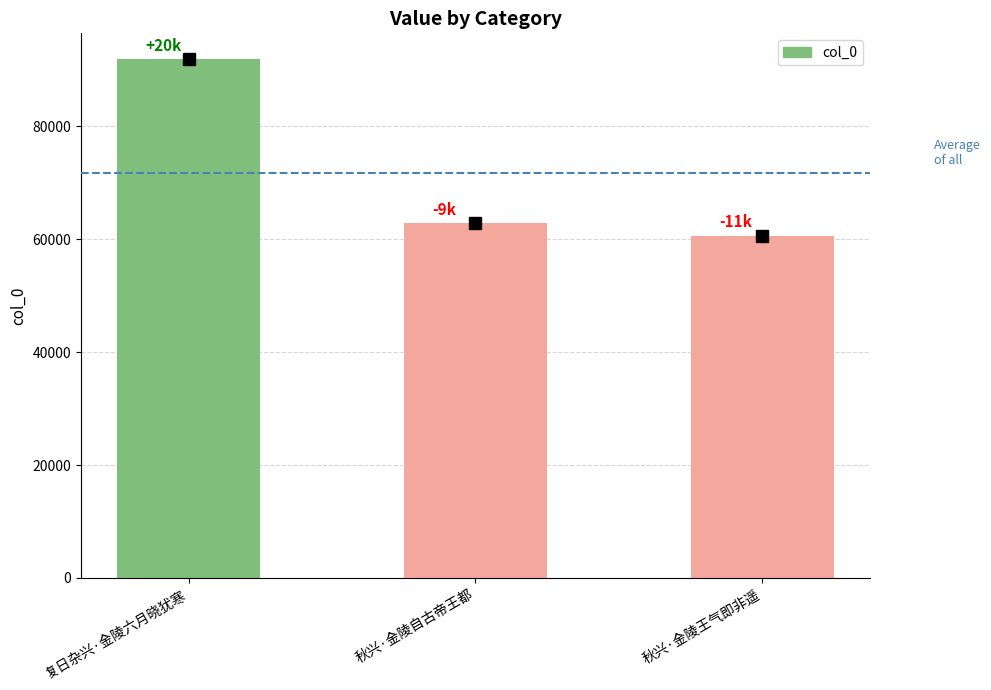

What is the label of the 1st bar from the left?

复日杂兴·金陵六月晓犹寒